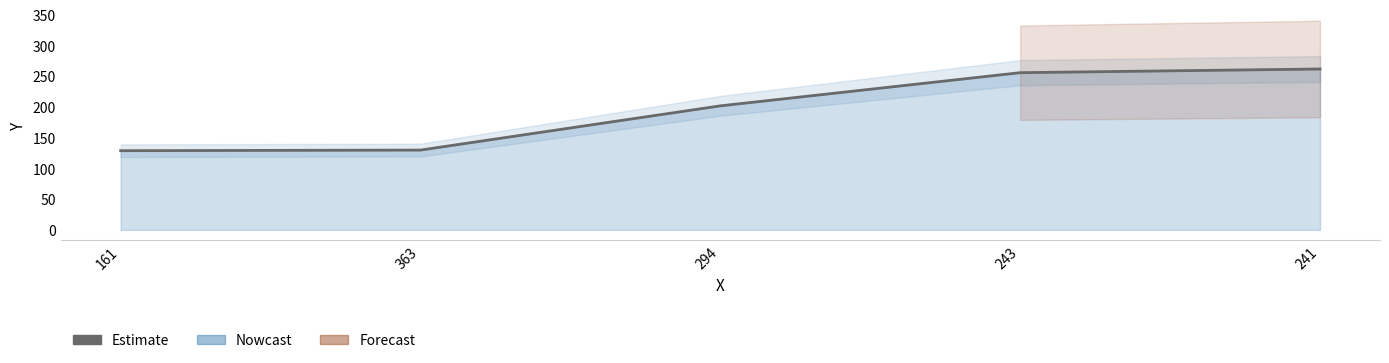

What is the value of the 4th point from the left?

256